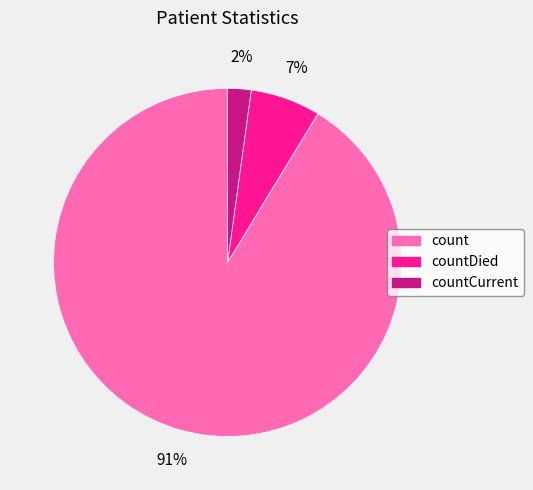

Between countDied and countCurrent, which is larger?

countDied